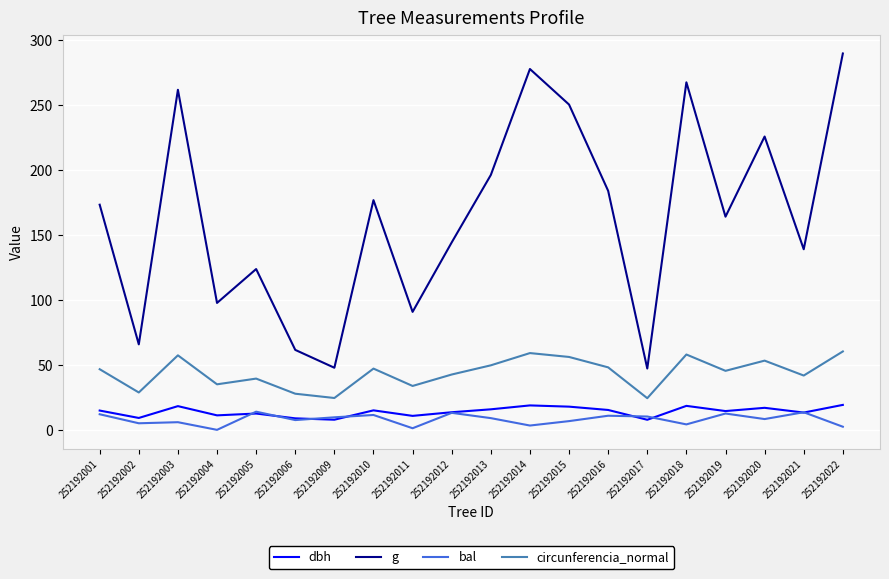

At which label does bal first exceed 9?

252192001